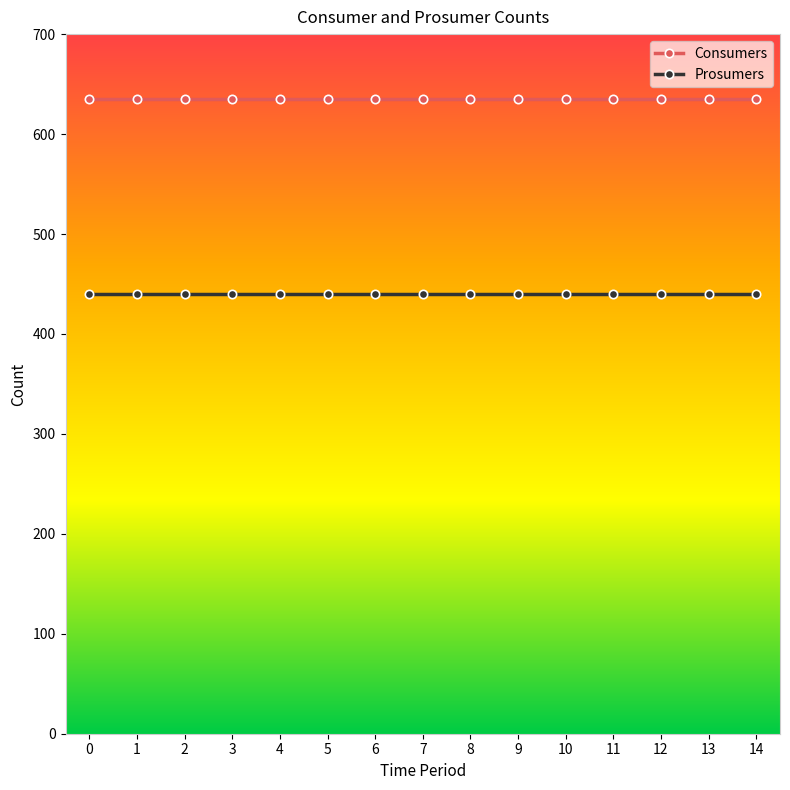

What are all the series names shown in the legend?

Consumers, Prosumers